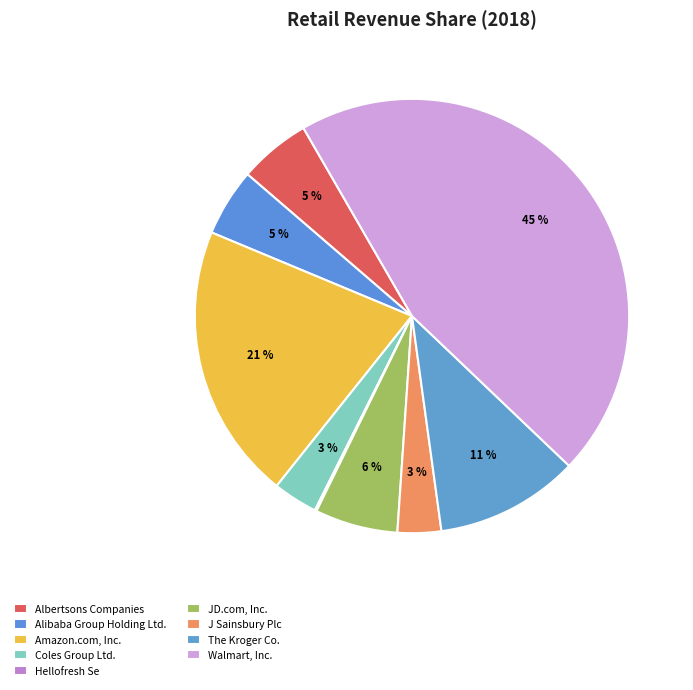

Does Walmart, Inc. represent more than half of the total?

No